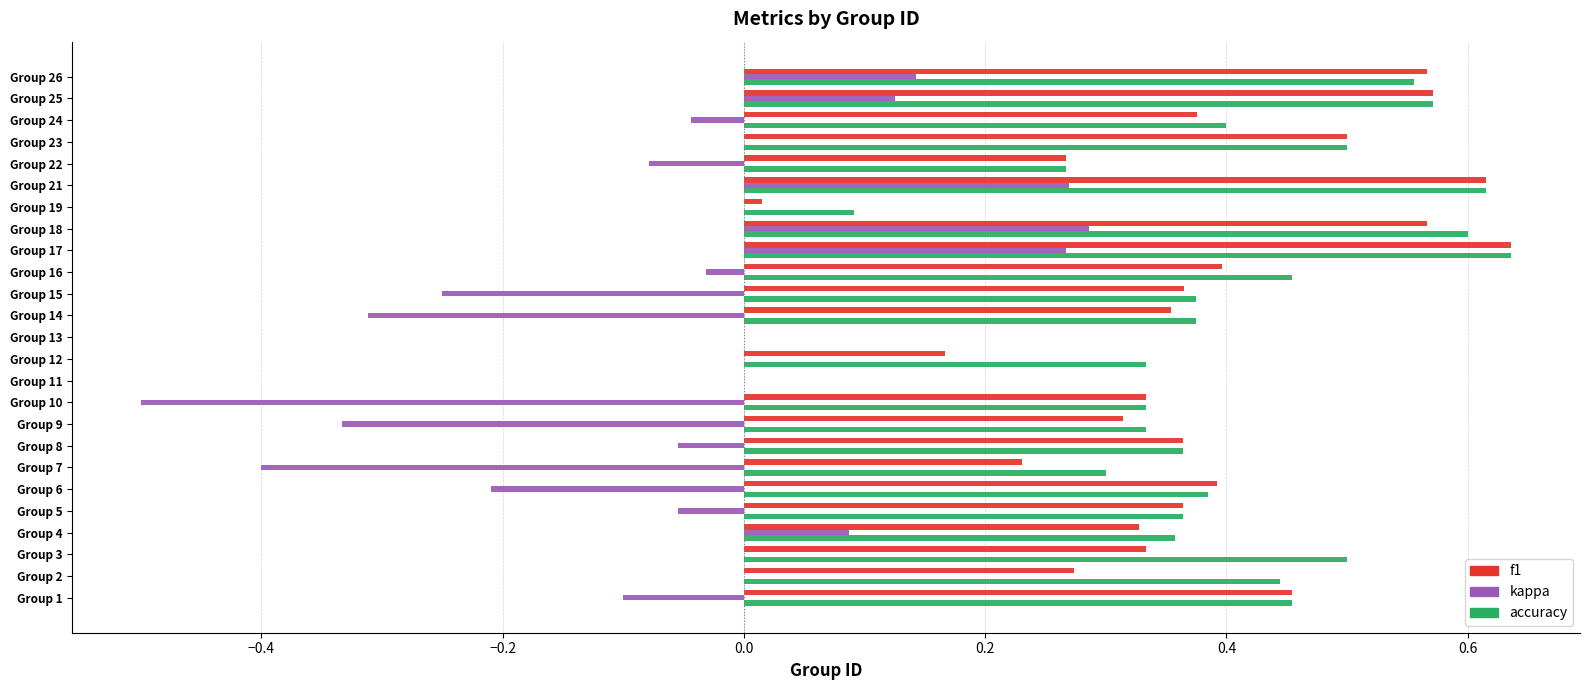

Which series changed the most between Group 2 and Group 18?

f1